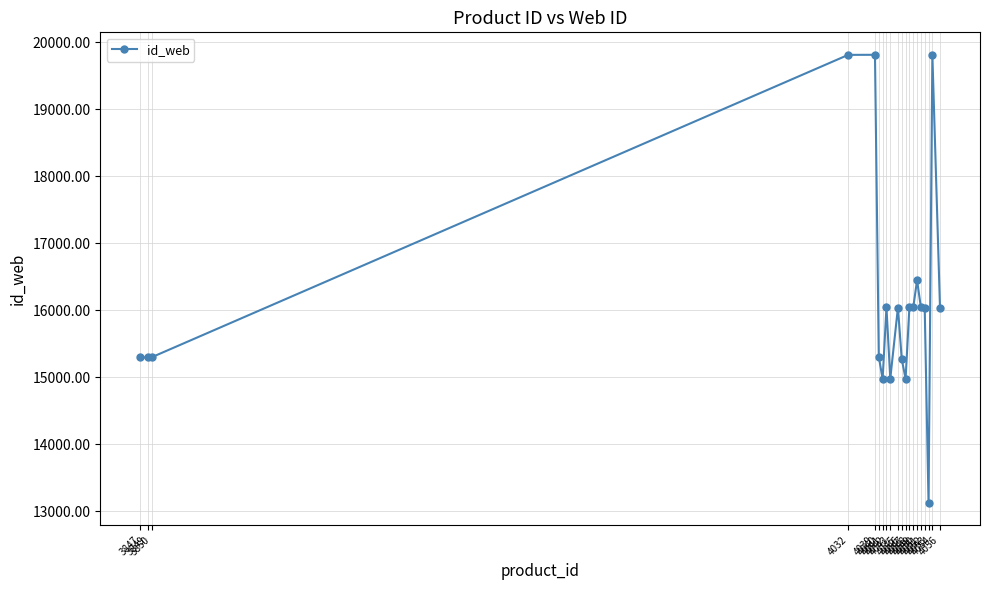

What is the smallest value displayed?

13127